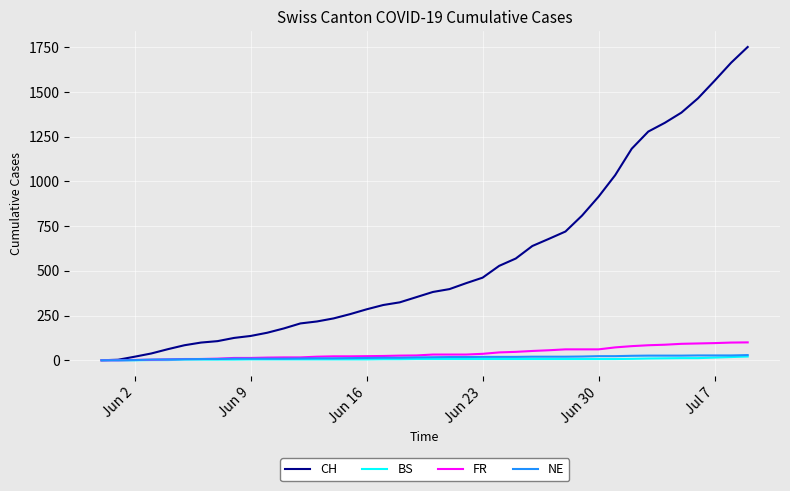

Which series has the widest spread of values?

CH